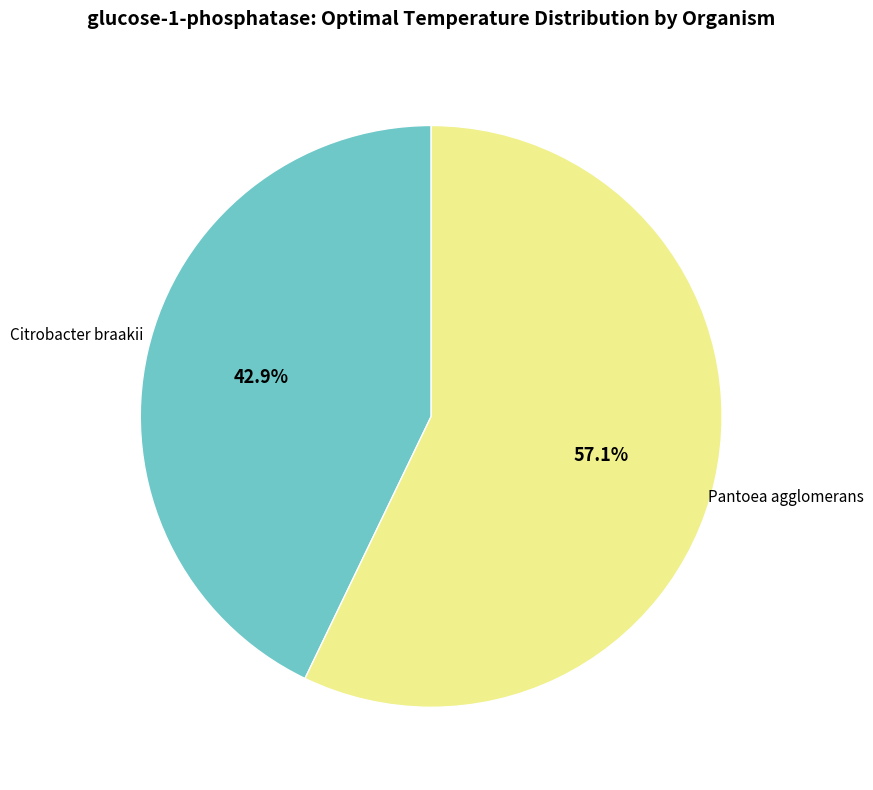

Is it true that Citrobacter braakii is 43% of the pie?

True